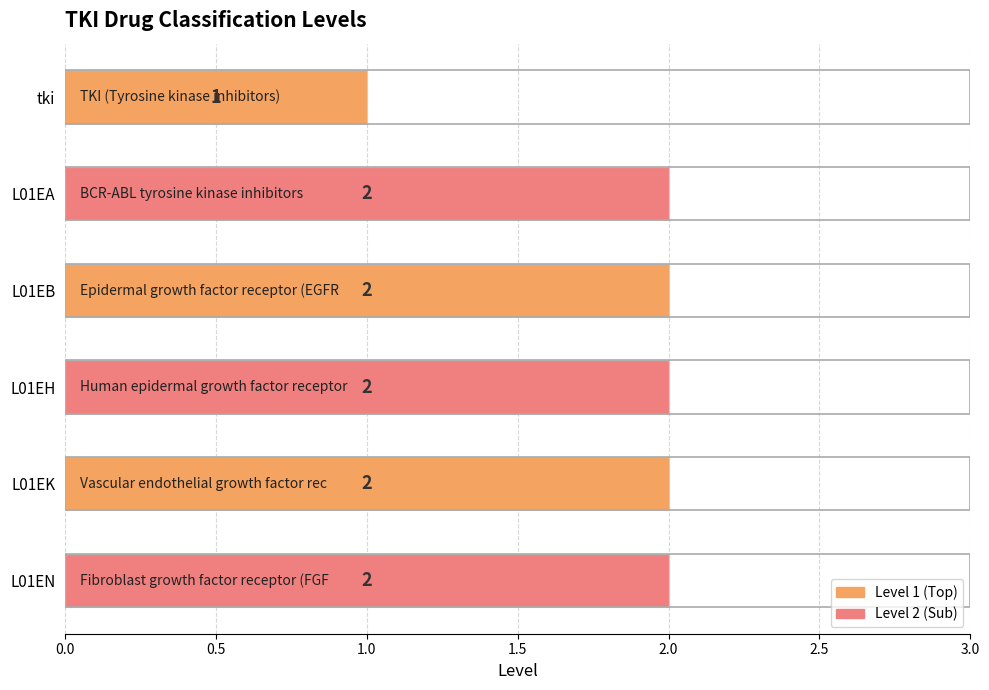

Reading top to bottom, extract all data points from this chart.

tki=1	L01EA=2	L01EB=2	L01EH=2	L01EK=2	L01EN=2